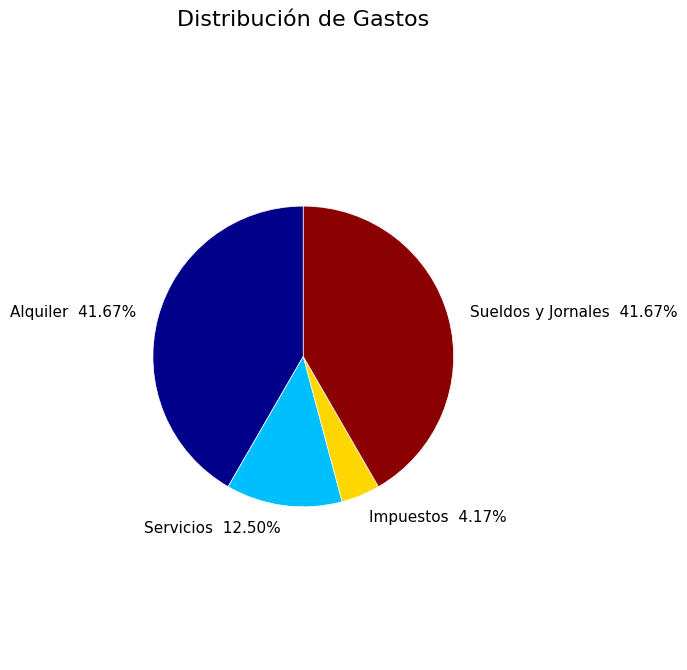

Count the number of slices in the pie.

4